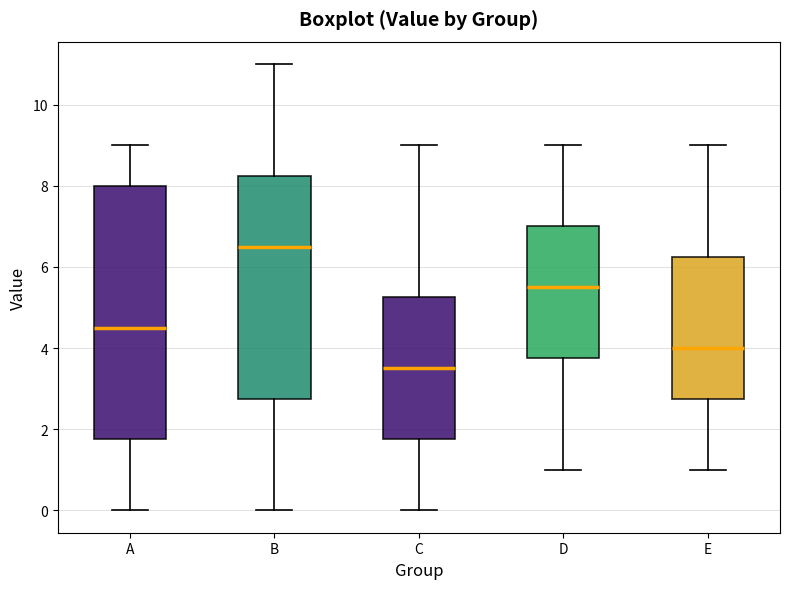

Which box is the tallest, from its lower edge to its upper edge?

A